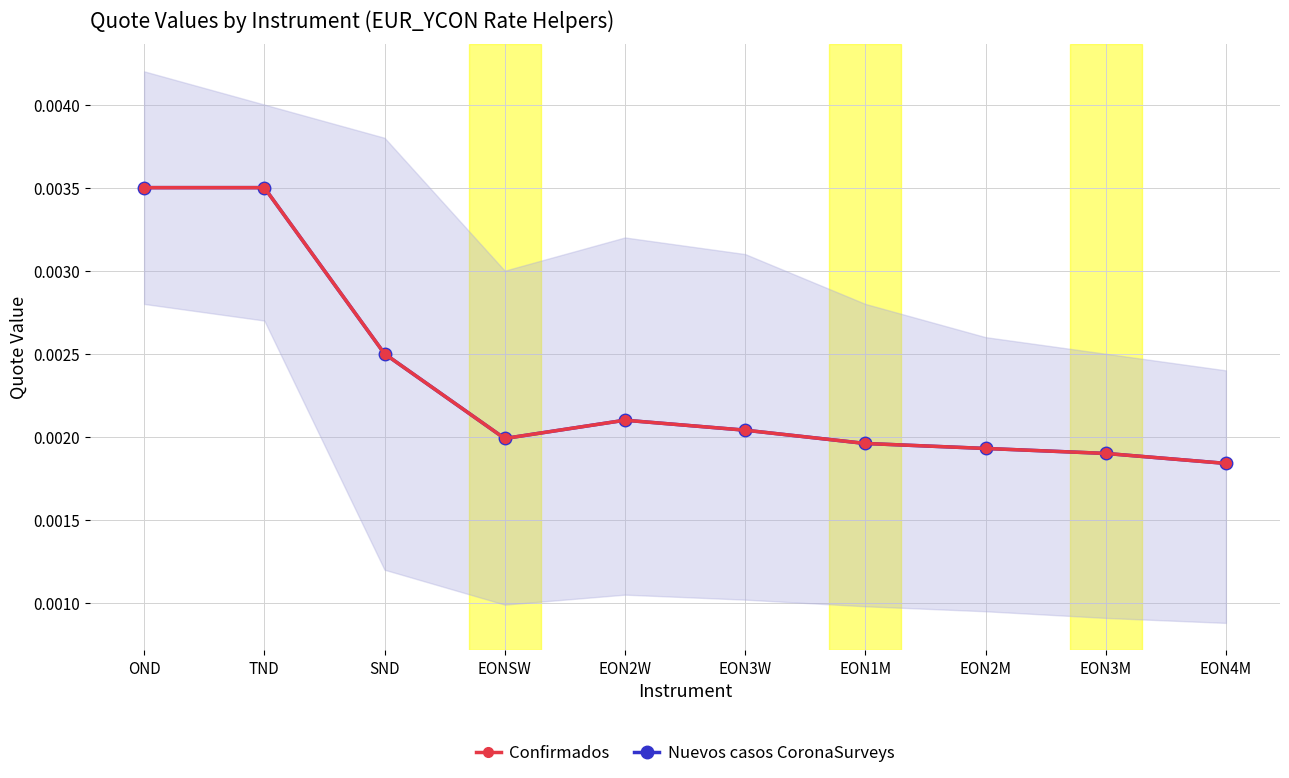

Is this an area chart (filled region under the line)?

No